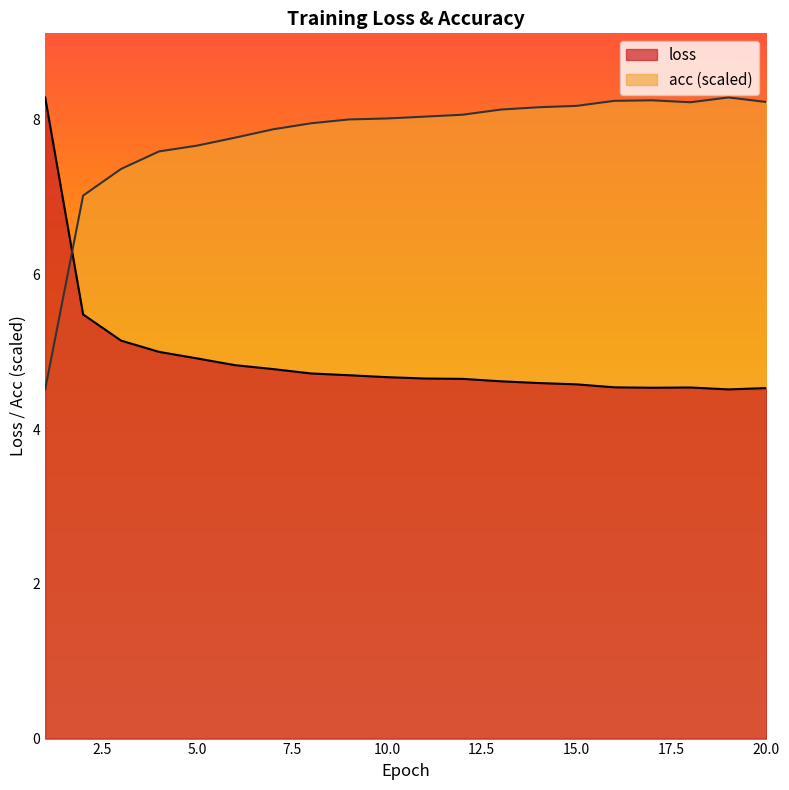

What is the value of the acc point at the 6th from the left?

7.8